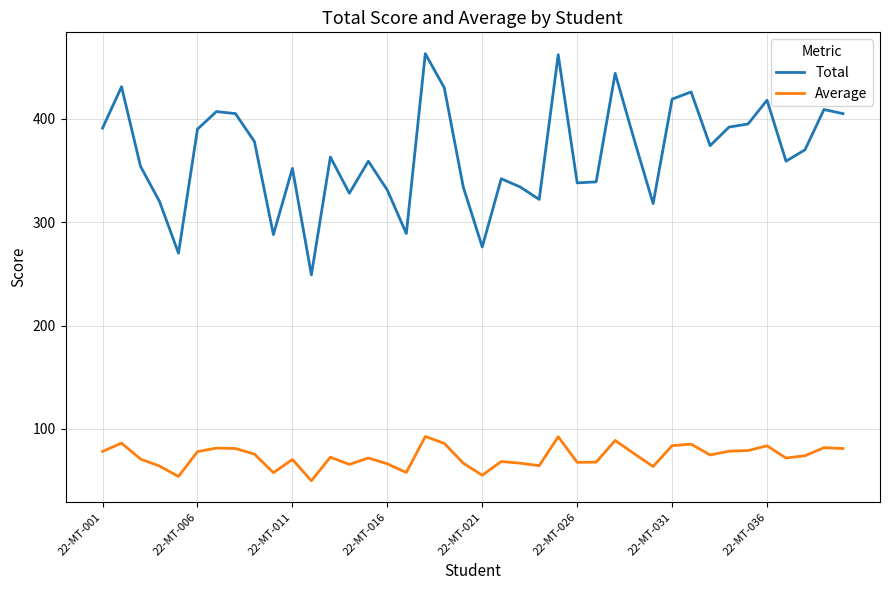

What is the maximum value shown in the chart?

463.0